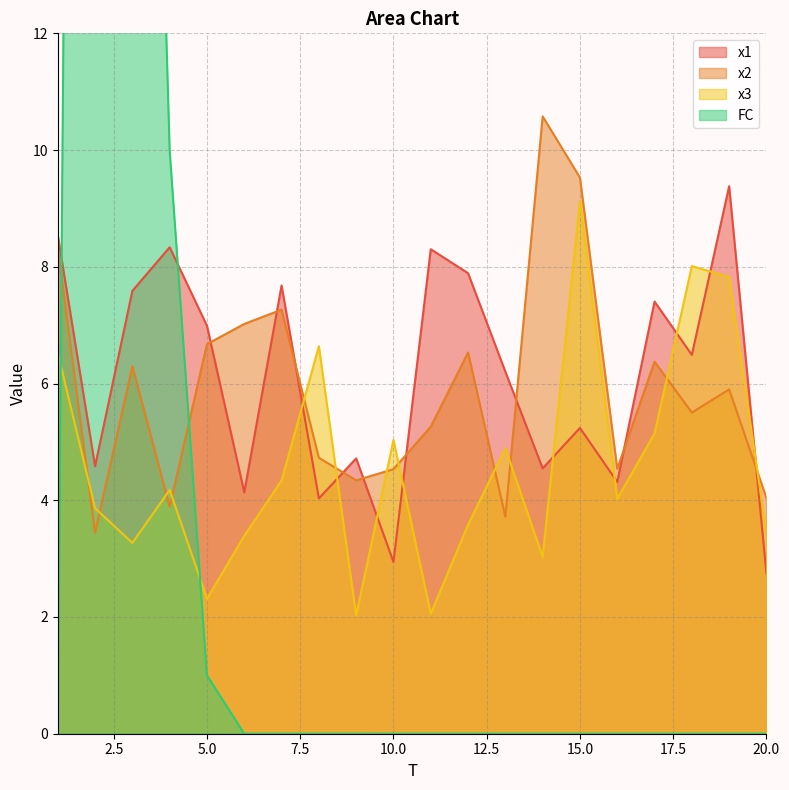

What is the sum of all x3 values?

92.7